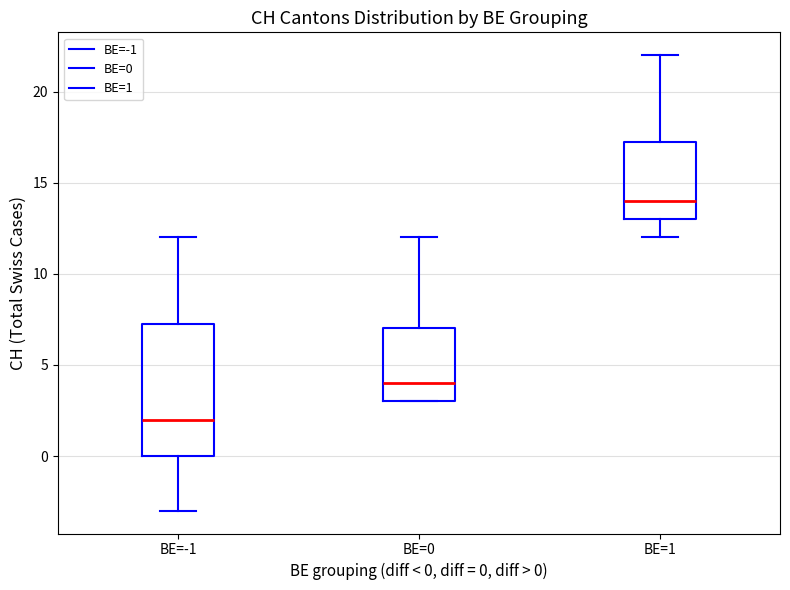

Which box's median line is the lowest?

BE=-1